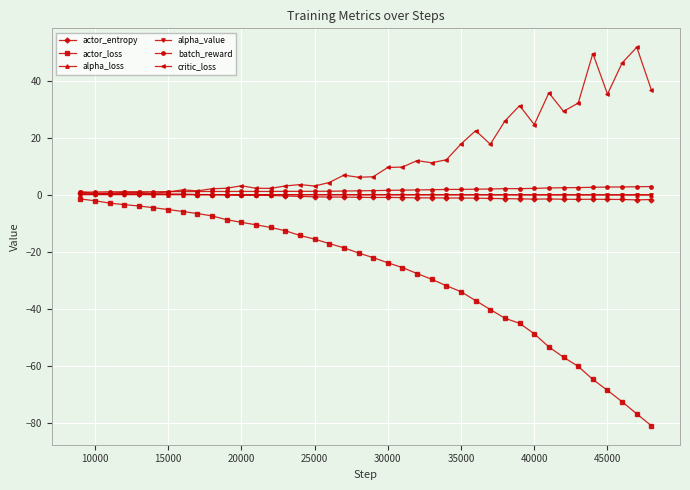

Which series has the largest total across all categories?

critic_loss